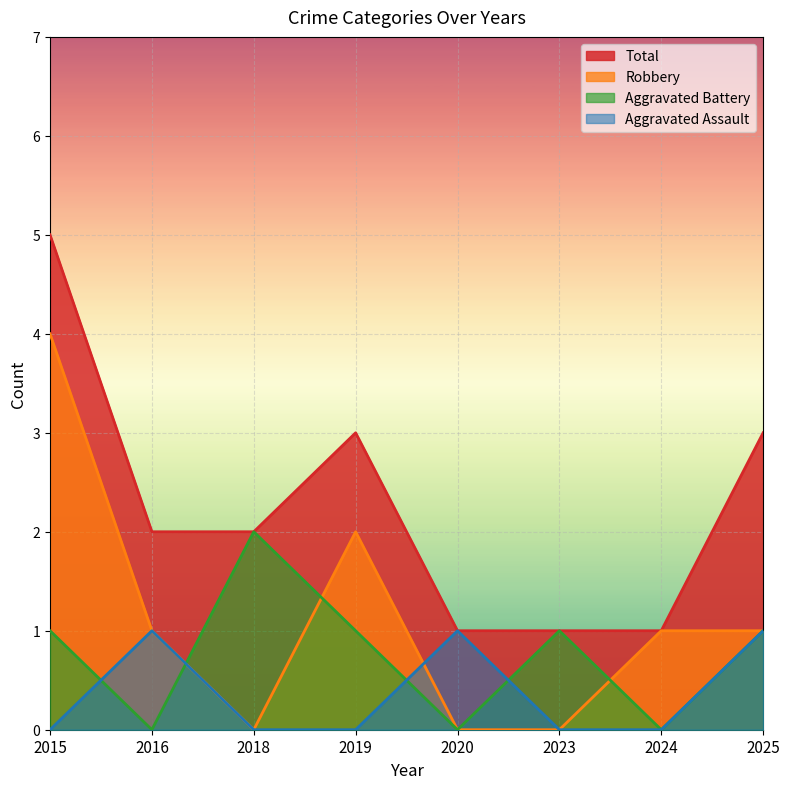

True or false: Aggravated Assault has a value of 0 at 2019.

True